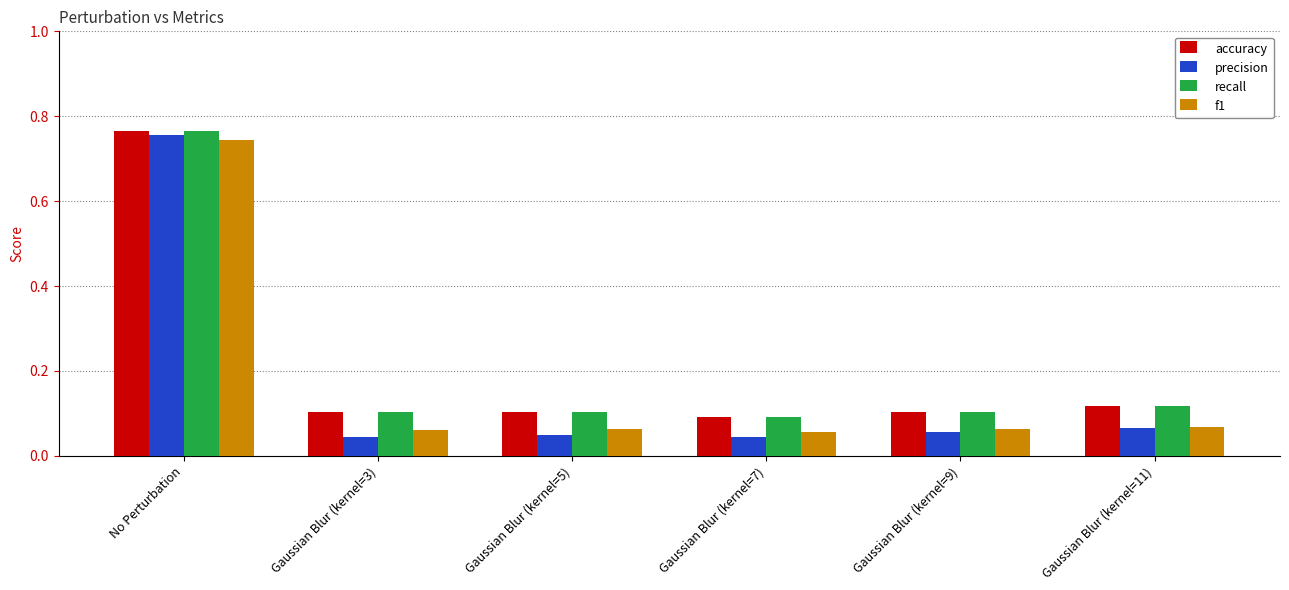

Which category has the highest value in the f1 series?

No Perturbation